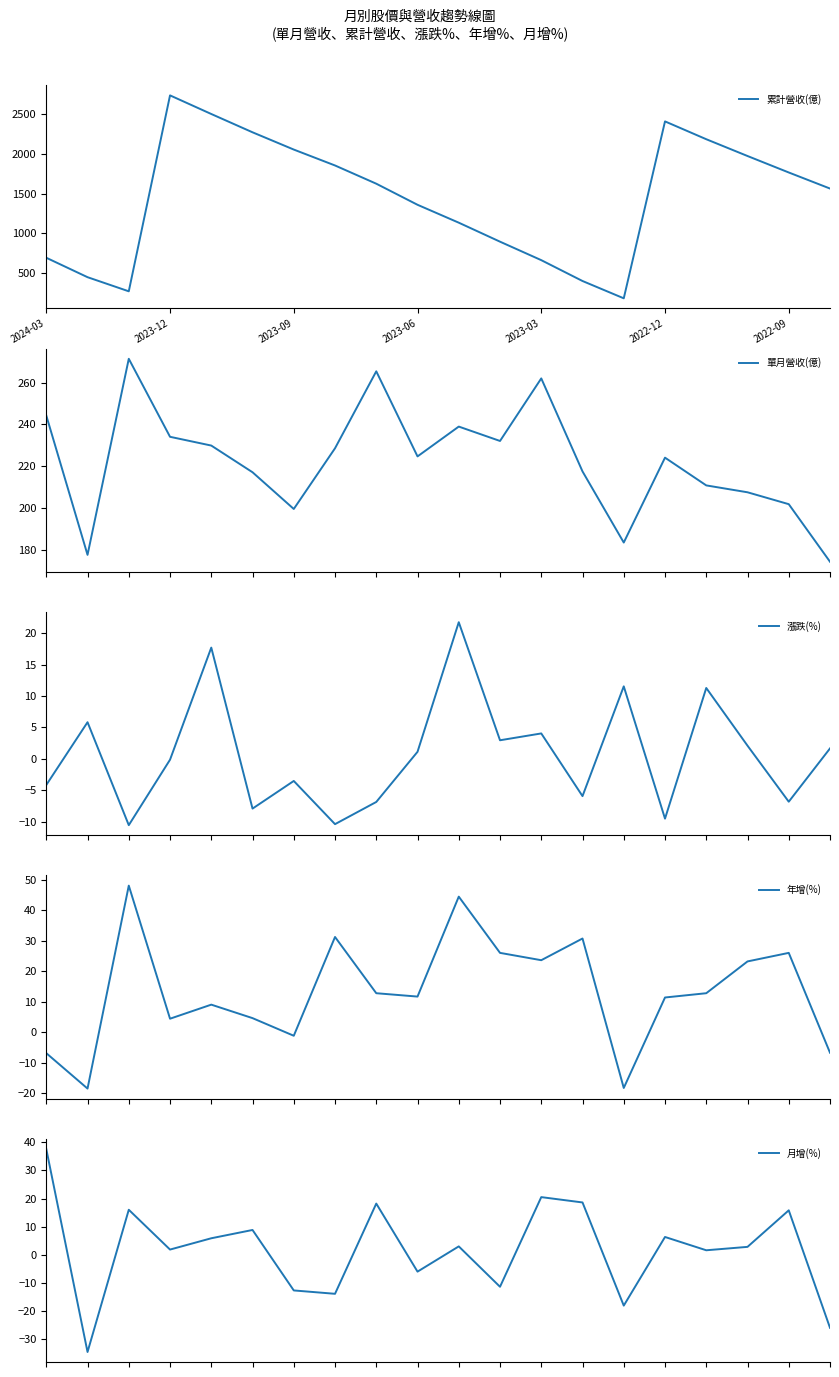

How many values in 漲跌(%) are above zero?

10